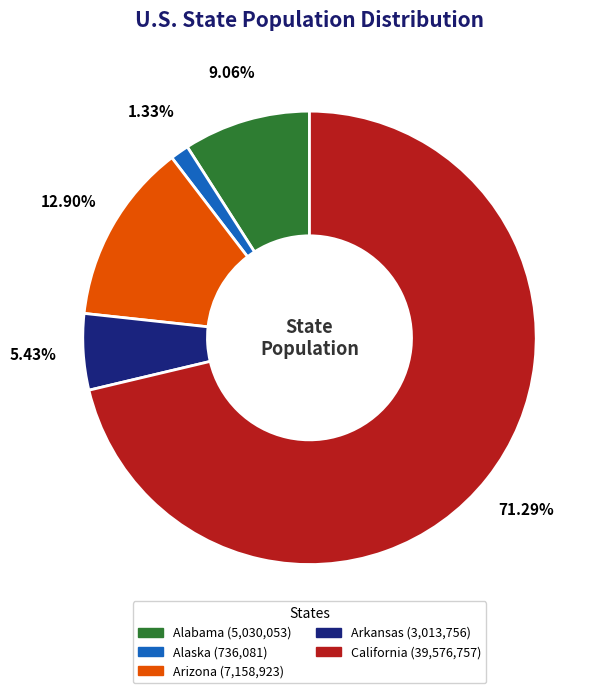

The Arkansas slice represents 11% of the pie. True or false?

False